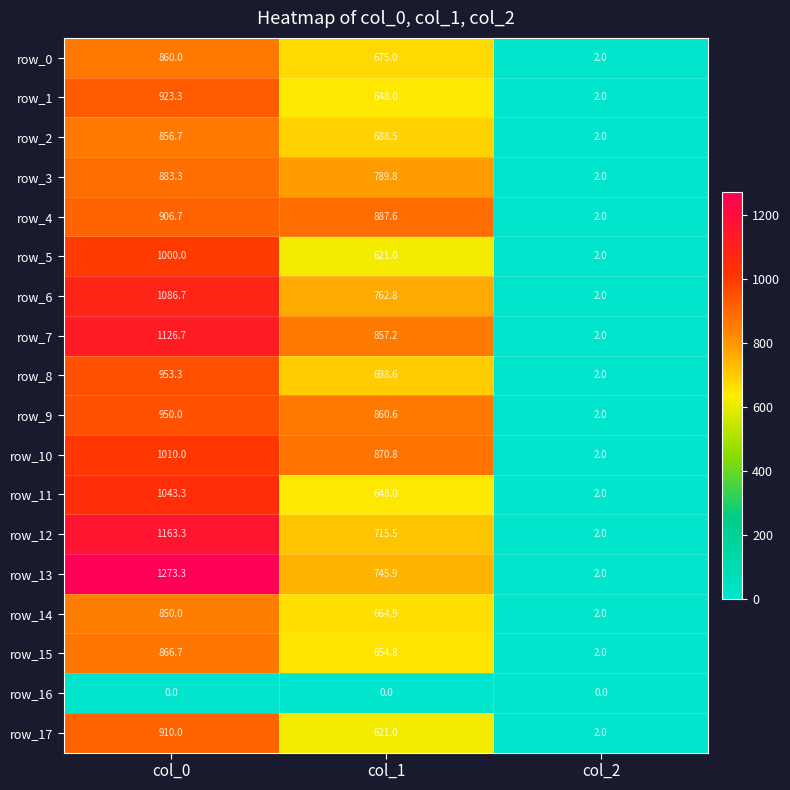

What is the spread (max minus min) of values at col_2?

2.0